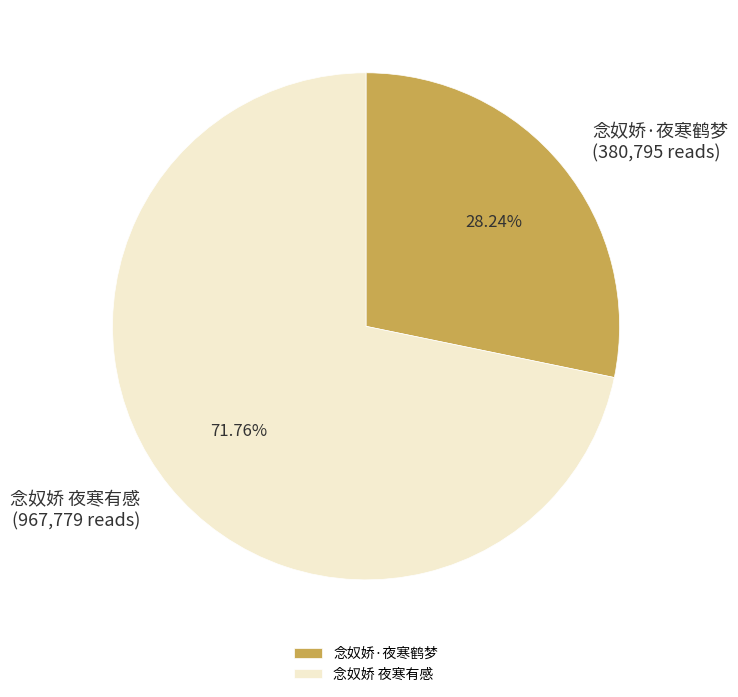

To the nearest percent, what percentage of the pie is 念奴娇 夜寒有感?

72%